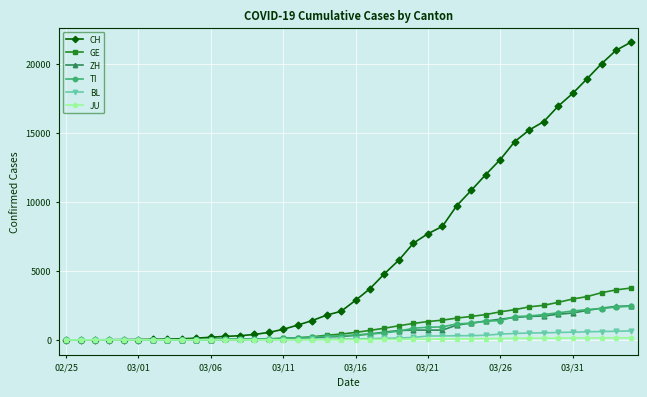

Which series has the largest total across all categories?

CH